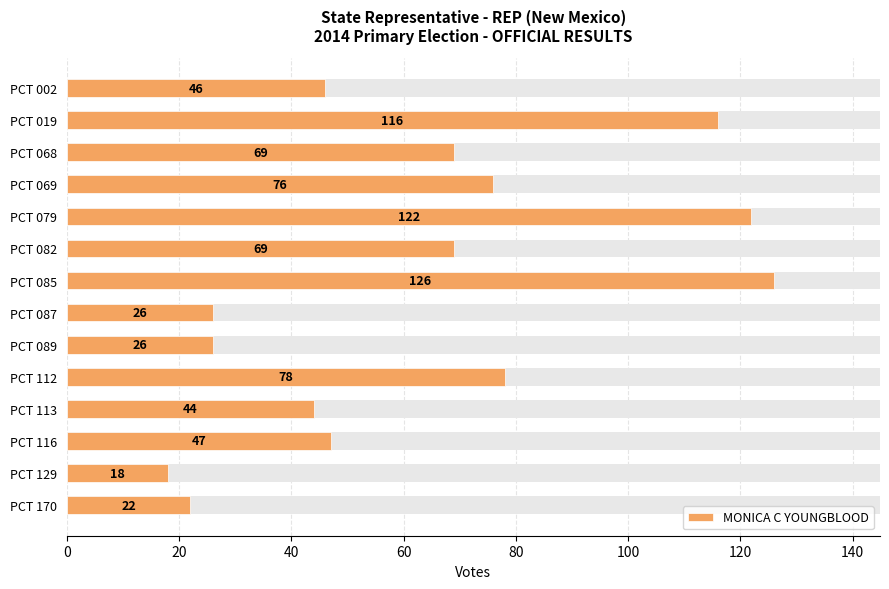

What value does the data have at PCT 170, to the nearest 5?

20